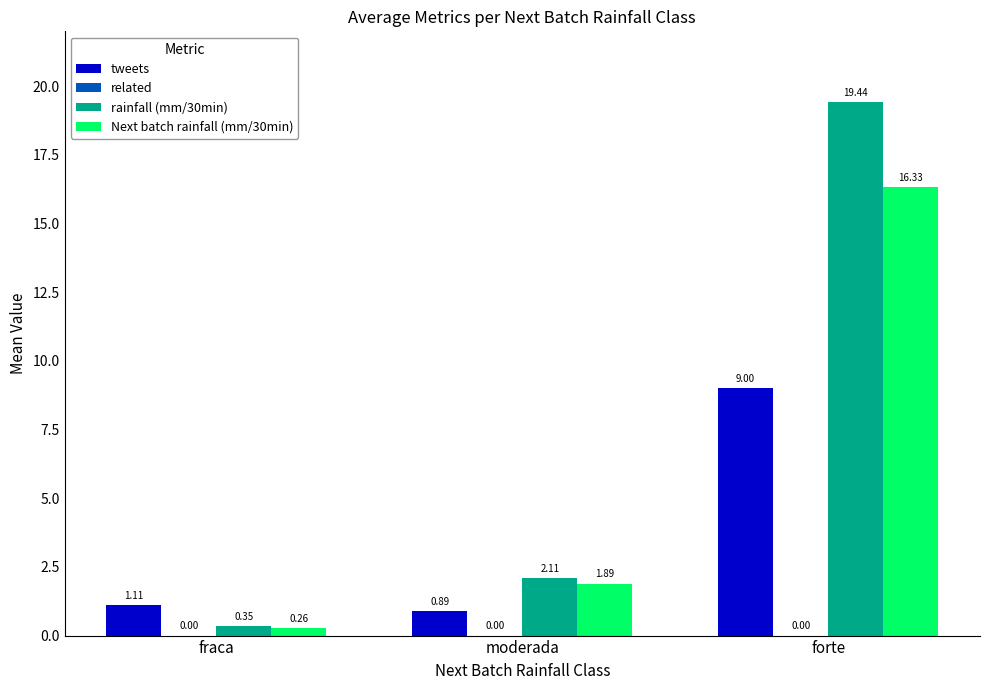

Which series has the largest total across all categories?

rainfall (mm/30min)